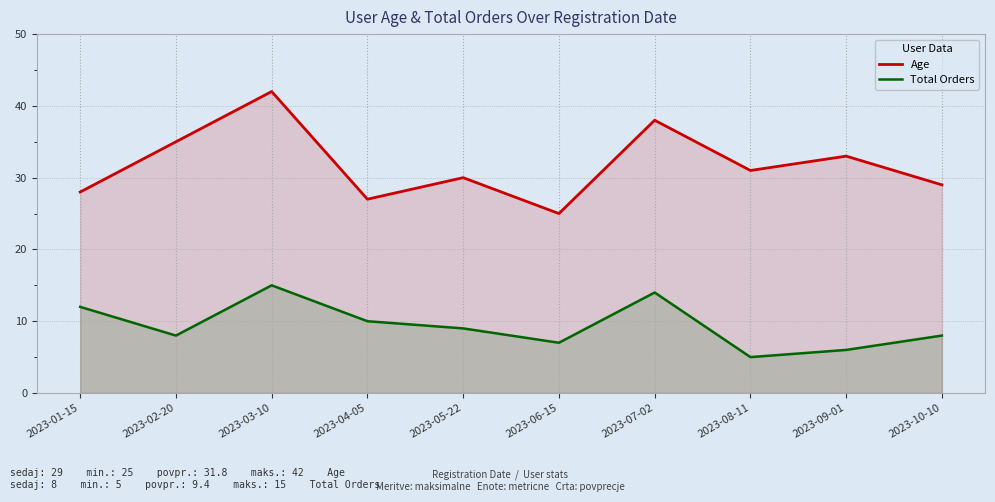

Read the Age value at 2023-10-10.

29